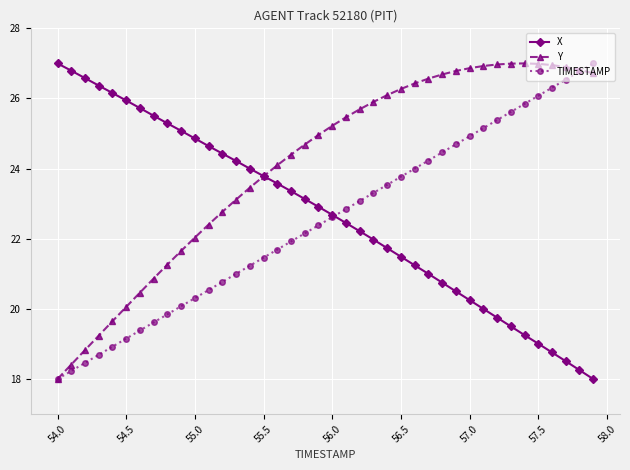

Which series has the largest total across all categories?

Y